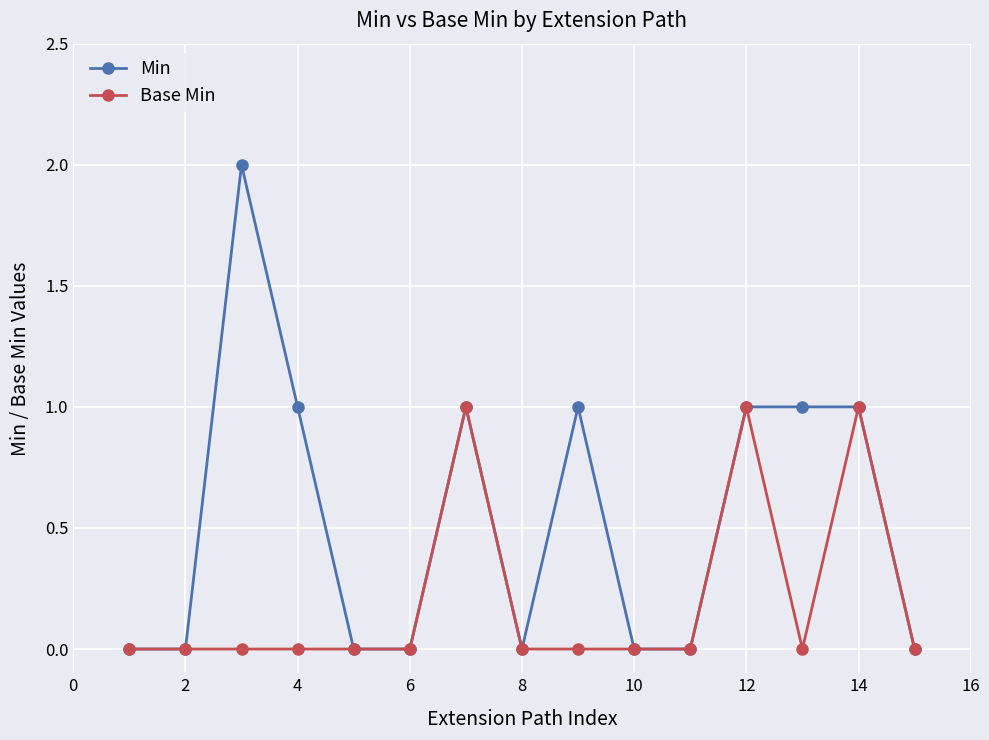

Which series has the widest spread of values?

Min